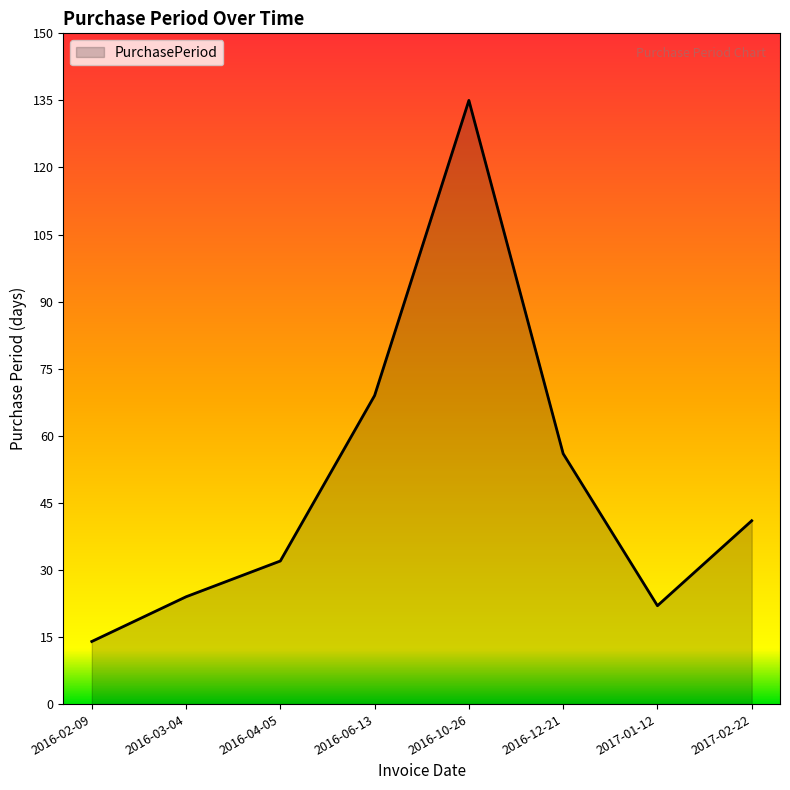

What is the greatest value displayed?

135